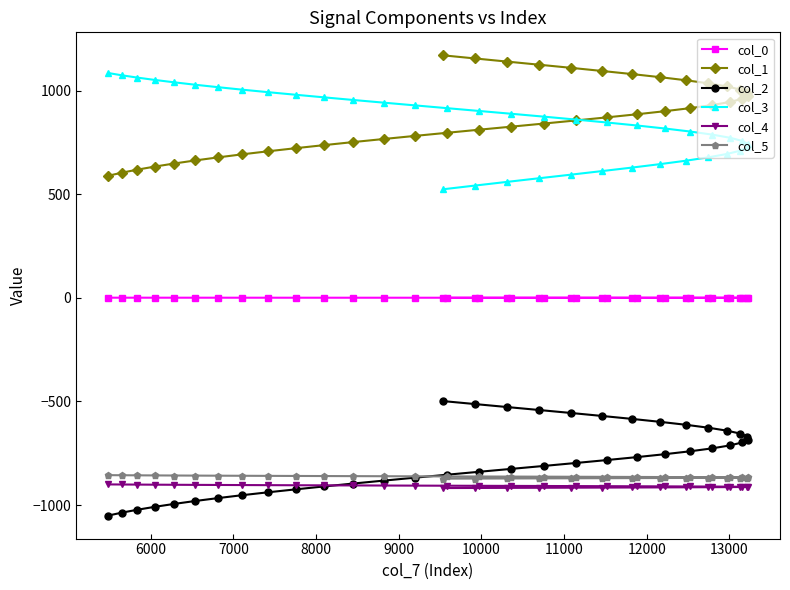

What is the difference between the maximum and second lowest values in the col_0 series?

0.6